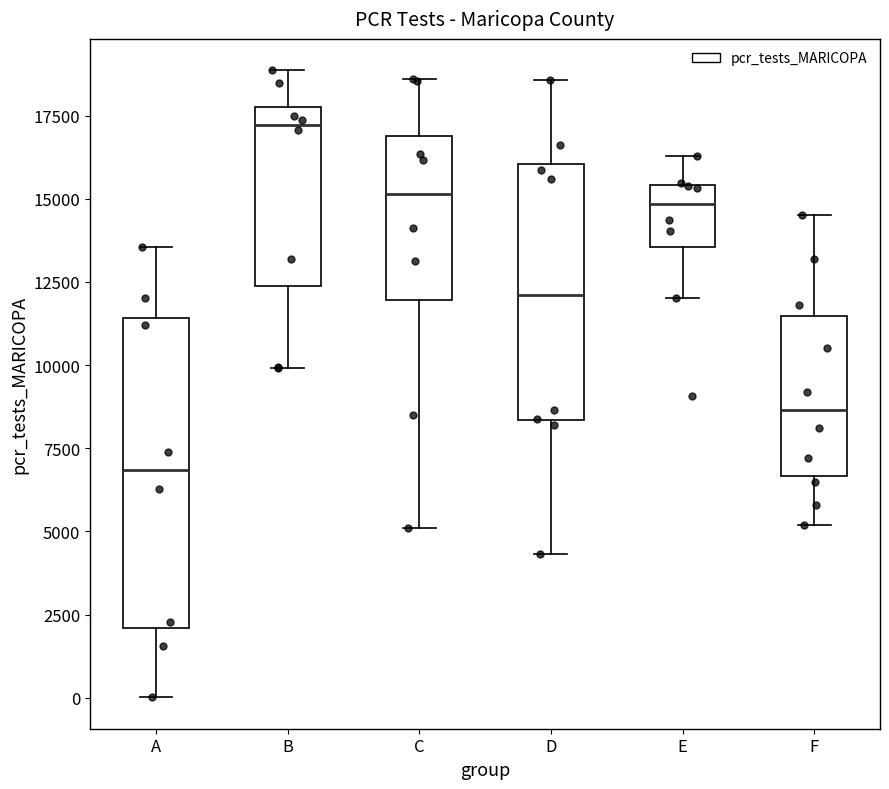

Where does the median line of the box for A sit on the y-axis? The values are not printed on the chart, so give them approximately, as read against the axis.

7000